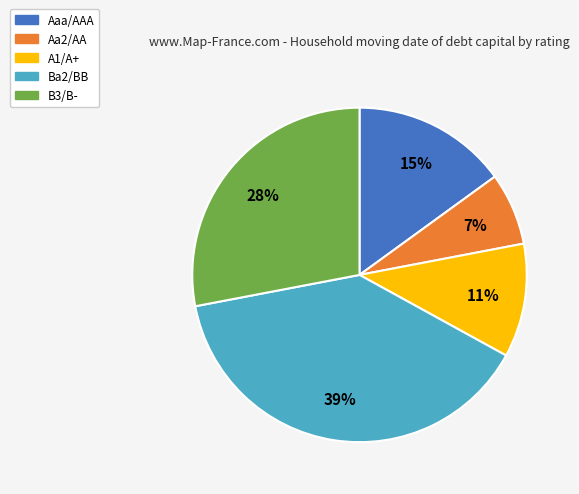

To the nearest percent, what portion does B3/B- represent?

28%